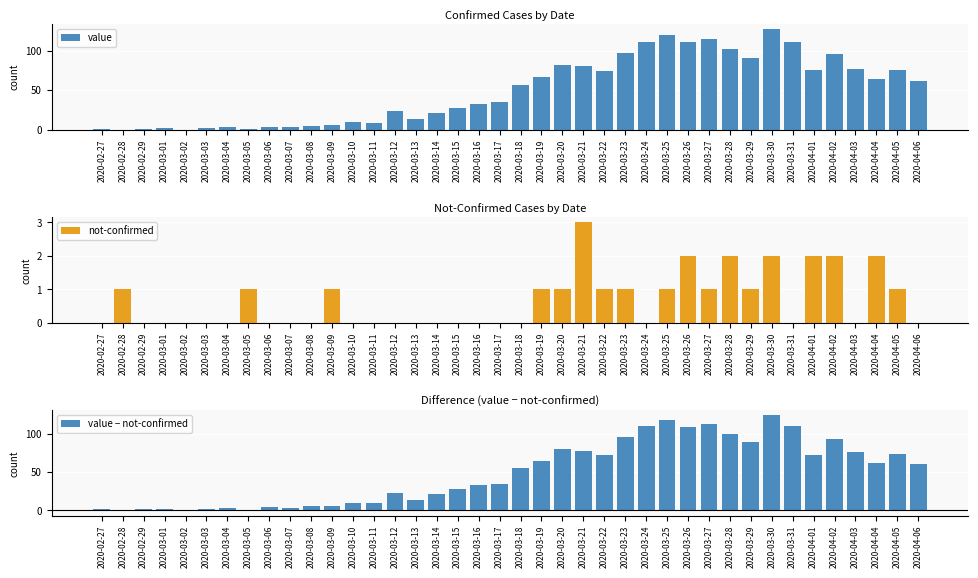

What is the label of the 10th bar from the right?

2020-03-28